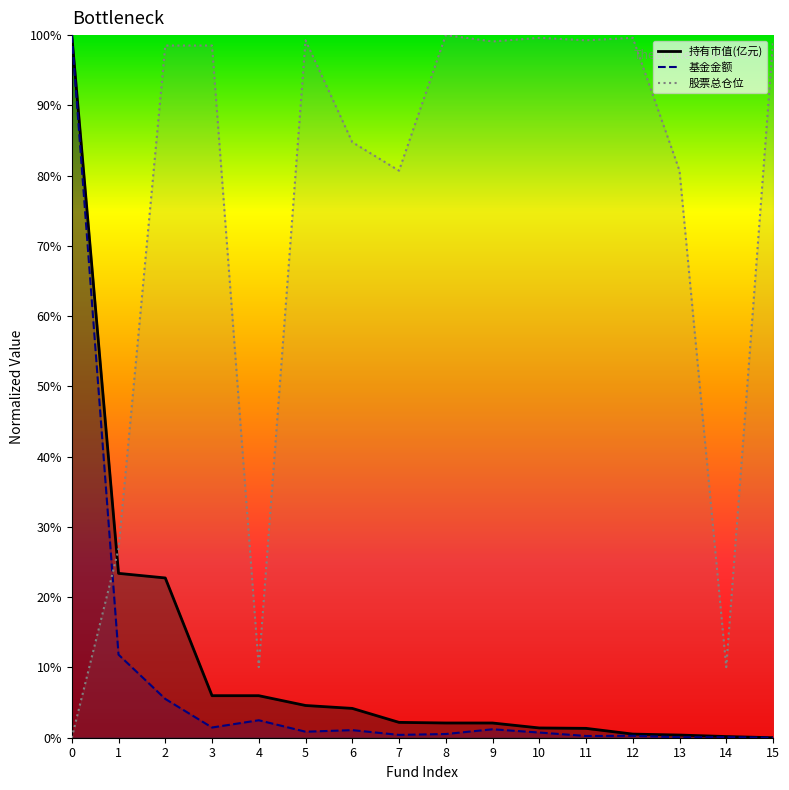

What is the value of the 股票总仓位 point at the 6th from the left?

99.3